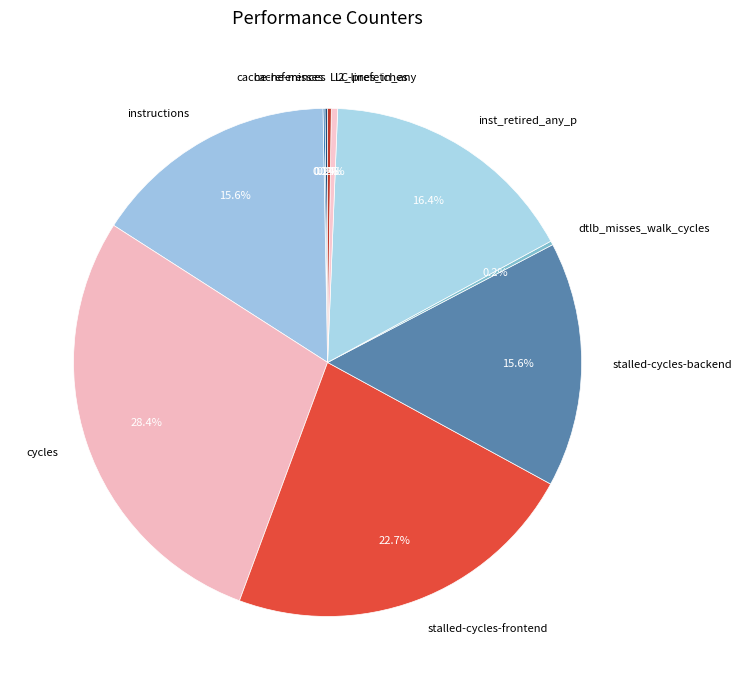

To the nearest percent, what portion does instructions represent?

16%